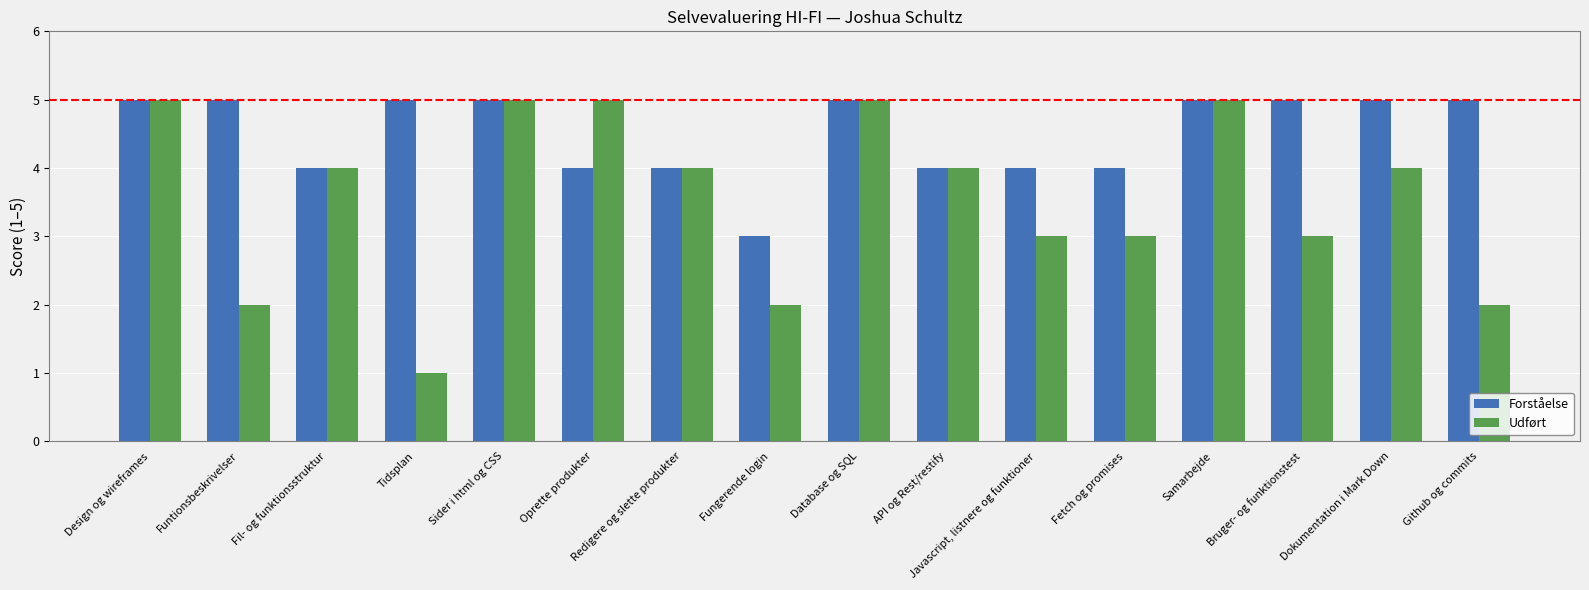

Reading left to right, transcribe all the data shown in this chart.

Forståelse: Design og wireframes=5	Funtionsbeskrivelser=5	Fil- og funktionsstruktur=4	Tidsplan=5	Sider i html og CSS=5	Oprette produkter=4	Redigere og slette produkter=4	Fungerende login=3	Database og SQL=5	API og Rest/restify=4	Javascript, listnere og funktioner=4	Fetch og promises=4	Samarbejde=5	Bruger- og funktionstest=5	Dokumentation i Mark Down=5	Github og commits=5
Udført: Design og wireframes=5	Funtionsbeskrivelser=2	Fil- og funktionsstruktur=4	Tidsplan=1	Sider i html og CSS=5	Oprette produkter=5	Redigere og slette produkter=4	Fungerende login=2	Database og SQL=5	API og Rest/restify=4	Javascript, listnere og funktioner=3	Fetch og promises=3	Samarbejde=5	Bruger- og funktionstest=3	Dokumentation i Mark Down=4	Github og commits=2